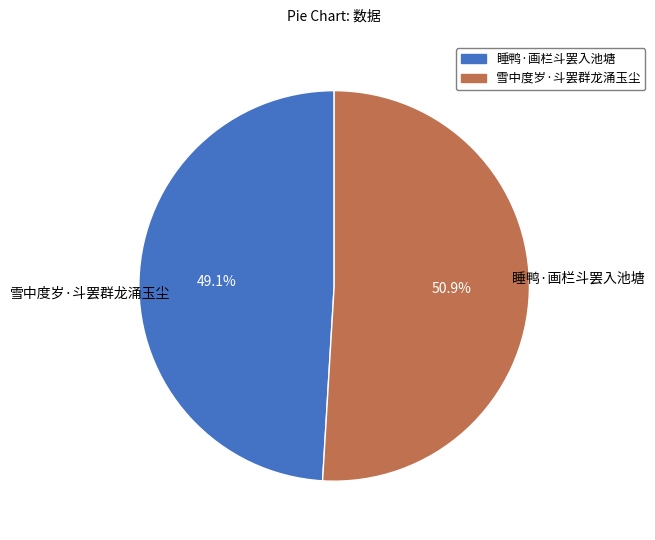

True or false: 睡鸭·画栏斗罢入池塘 accounts for 49% of the total.

True